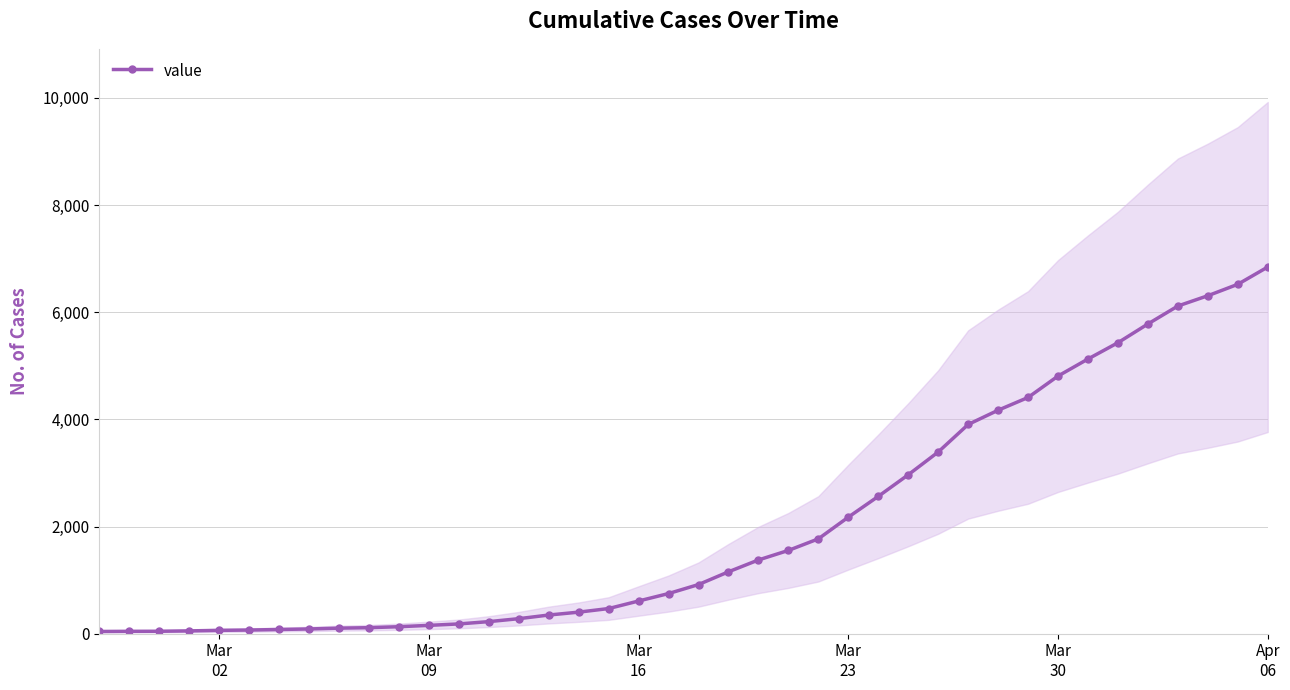

How many data points in value are less than 917?

20